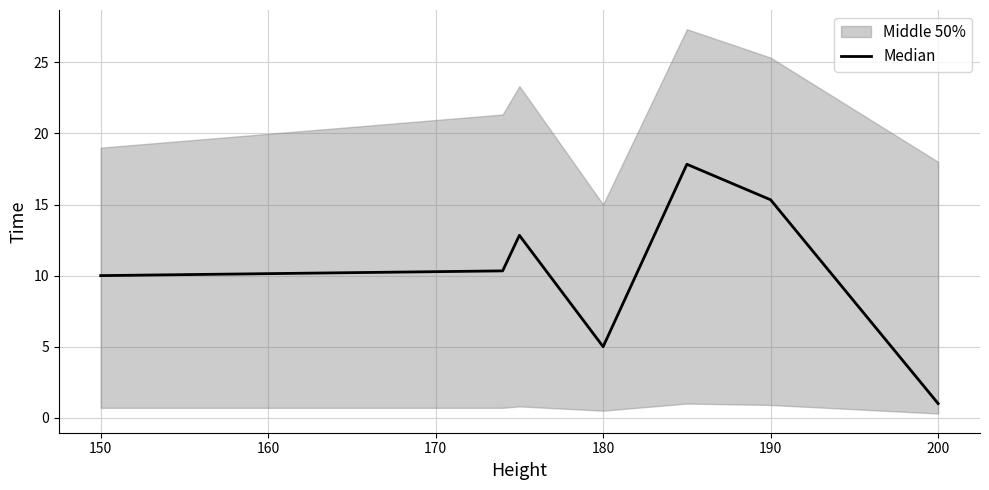

What is the smallest value displayed?

1.0